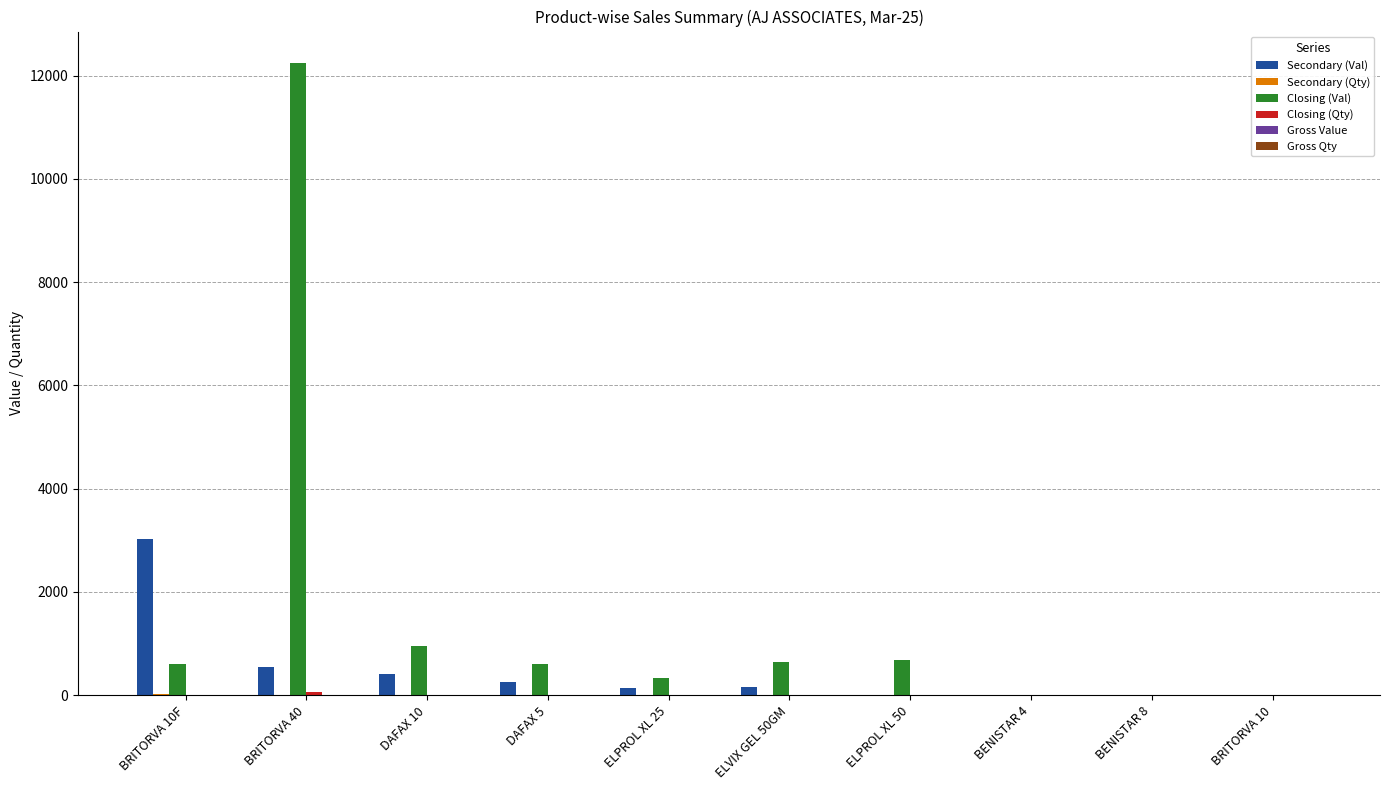

The value of Secondary (Val) at BRITORVA 10 is 0.0. True or false?

True